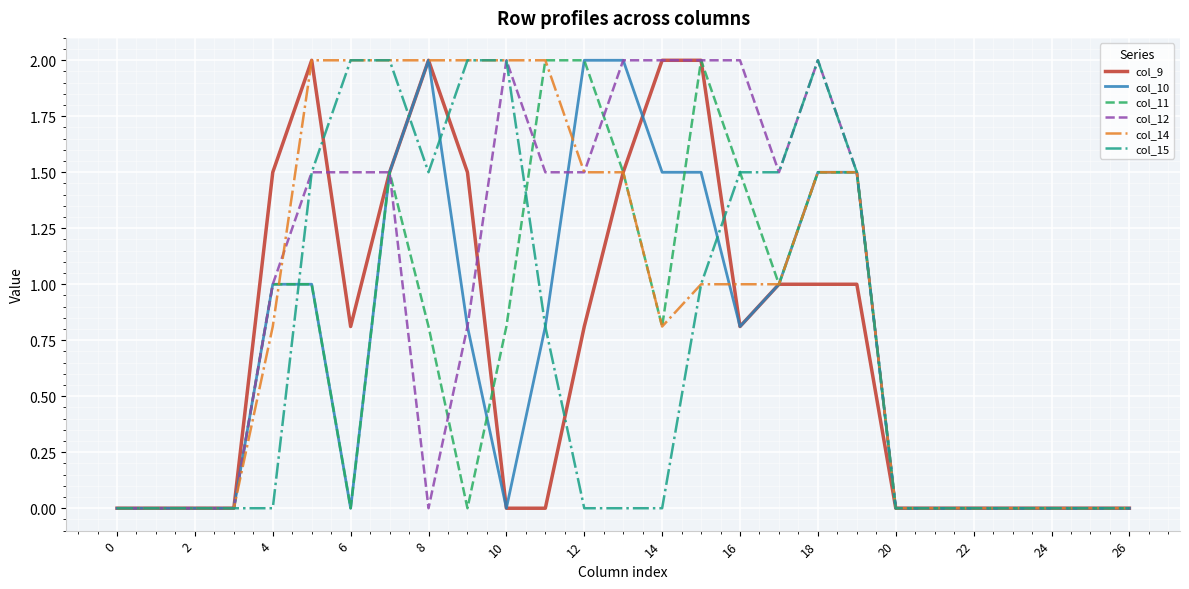

What is the maximum value for col_12?

2.0